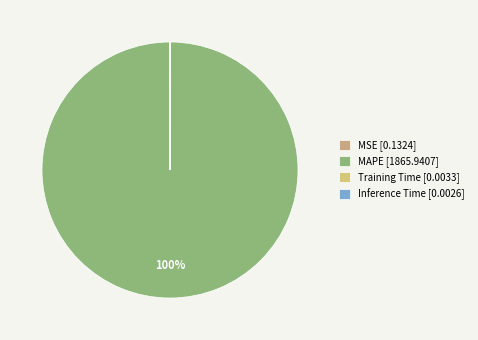

Which slice is the smallest?

Inference Time